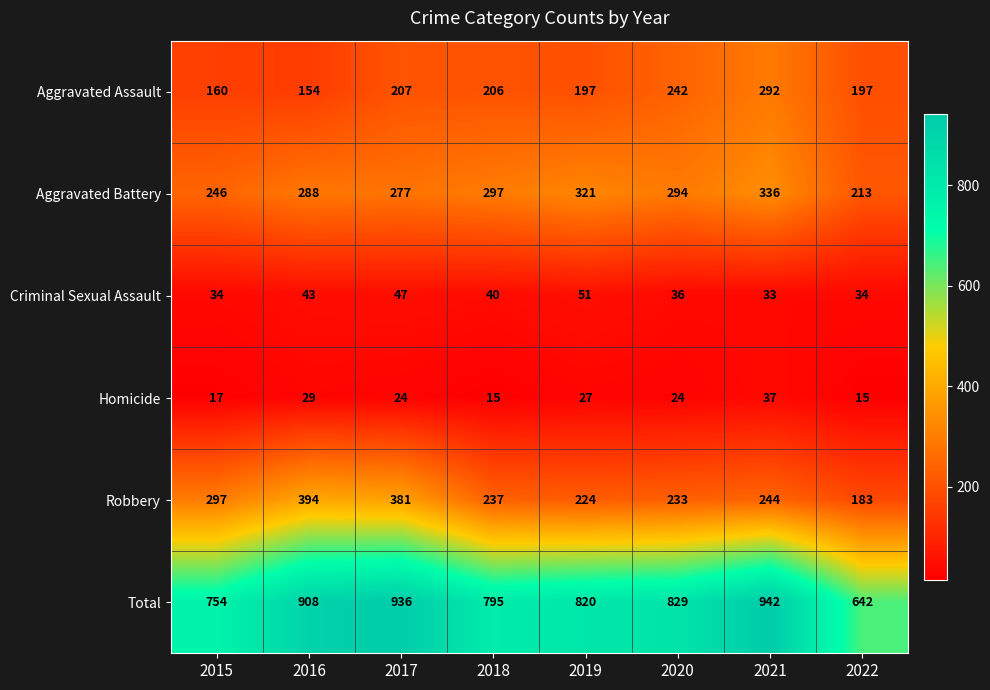

Is it true that Criminal Sexual Assault equals 40 at 2018?

True